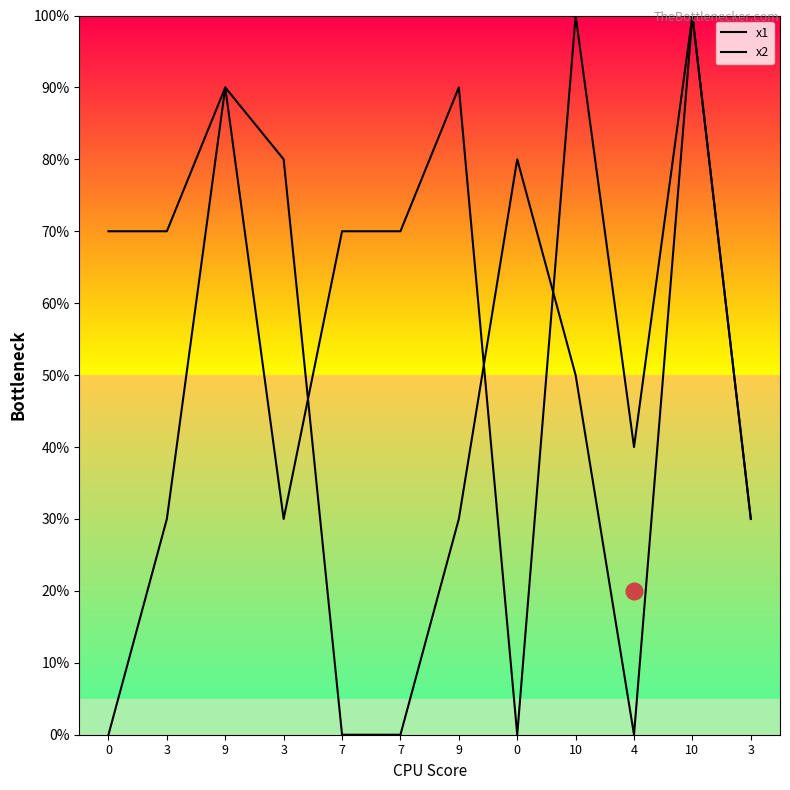

What is the approximate value of x2 at 10, to the nearest 50?

100